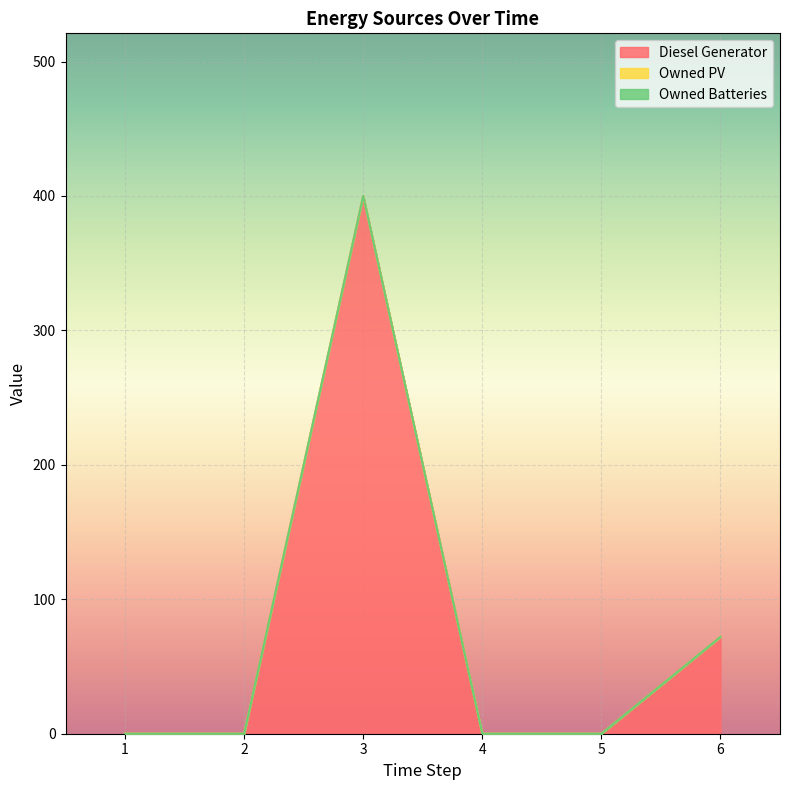

True or false: Owned Batteries has a value of 0 at 6.

True